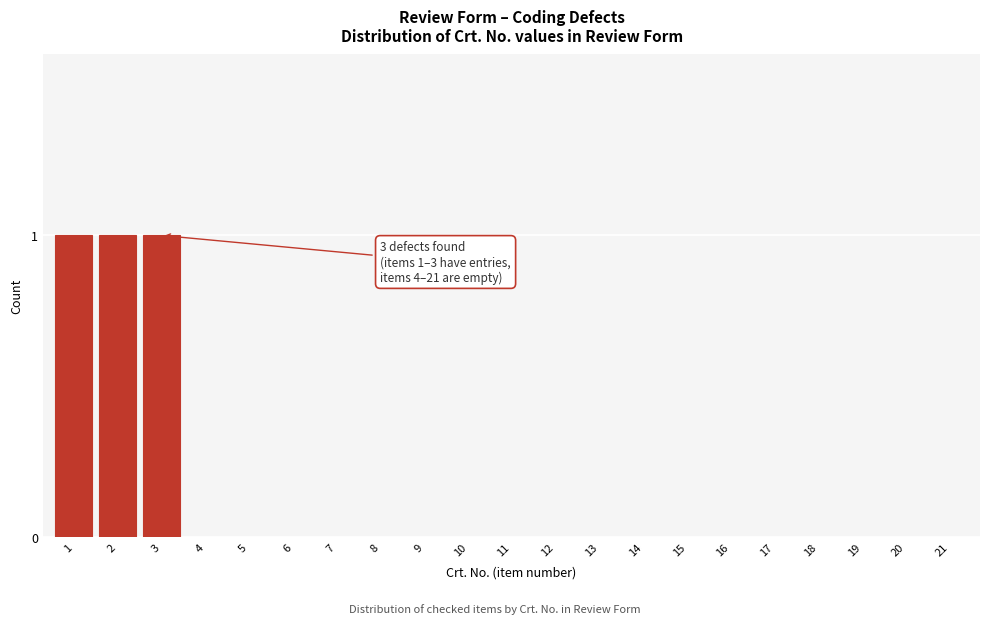

Reading left to right, list all the values displayed in this chart.

1=1	2=1	3=1	4=0	5=0	6=0	7=0	8=0	9=0	10=0	11=0	12=0	13=0	14=0	15=0	16=0	17=0	18=0	19=0	20=0	21=0